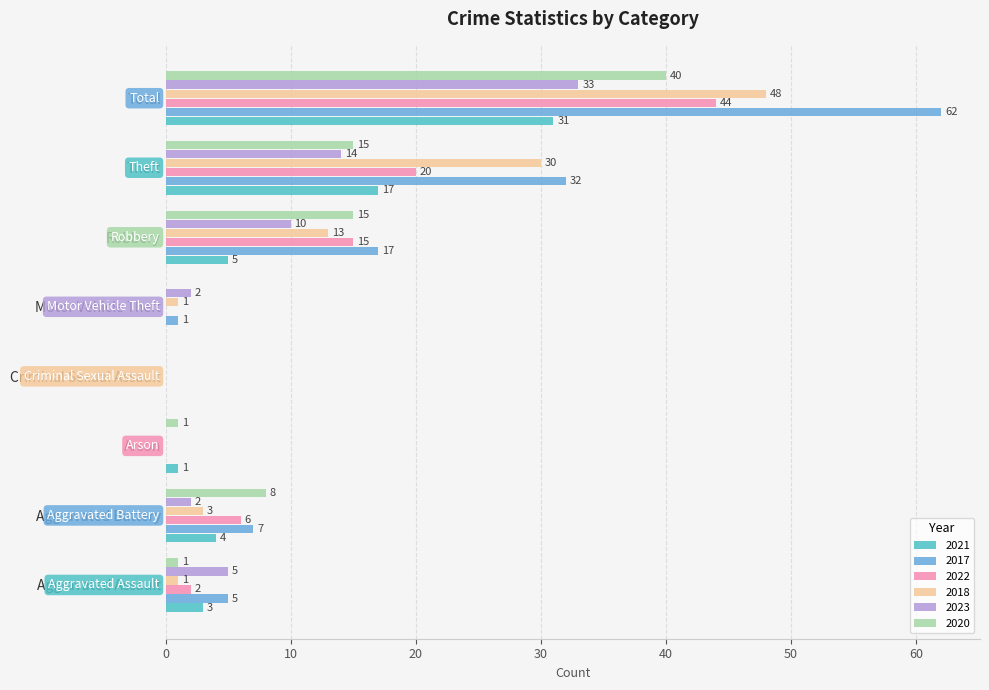

What is the maximum value shown in the chart?

62